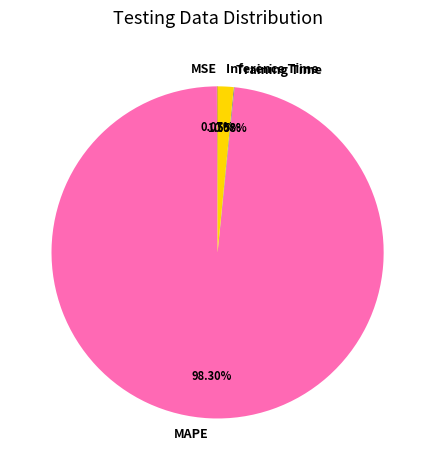

How much of the chart is everything except MAPE?

1.7%